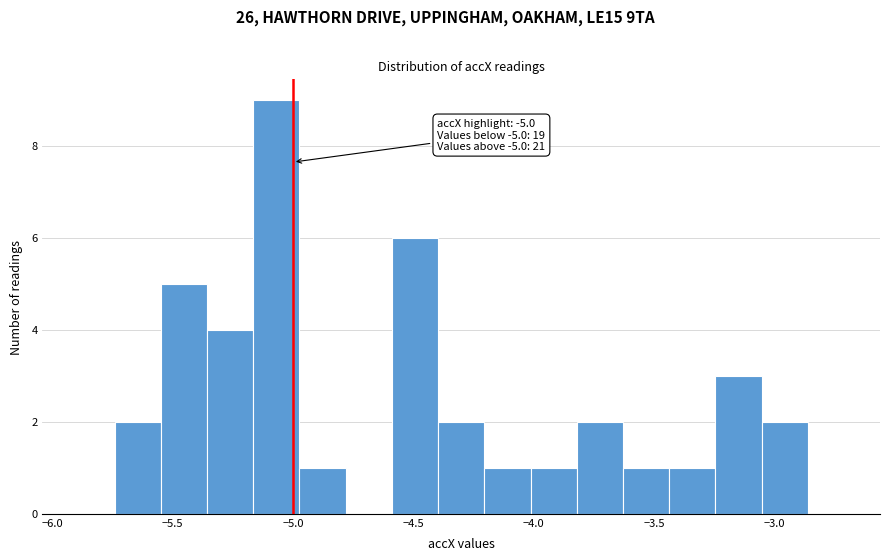

Read against the x-axis, roughly where is the centre of the tallest bar?

-5.05